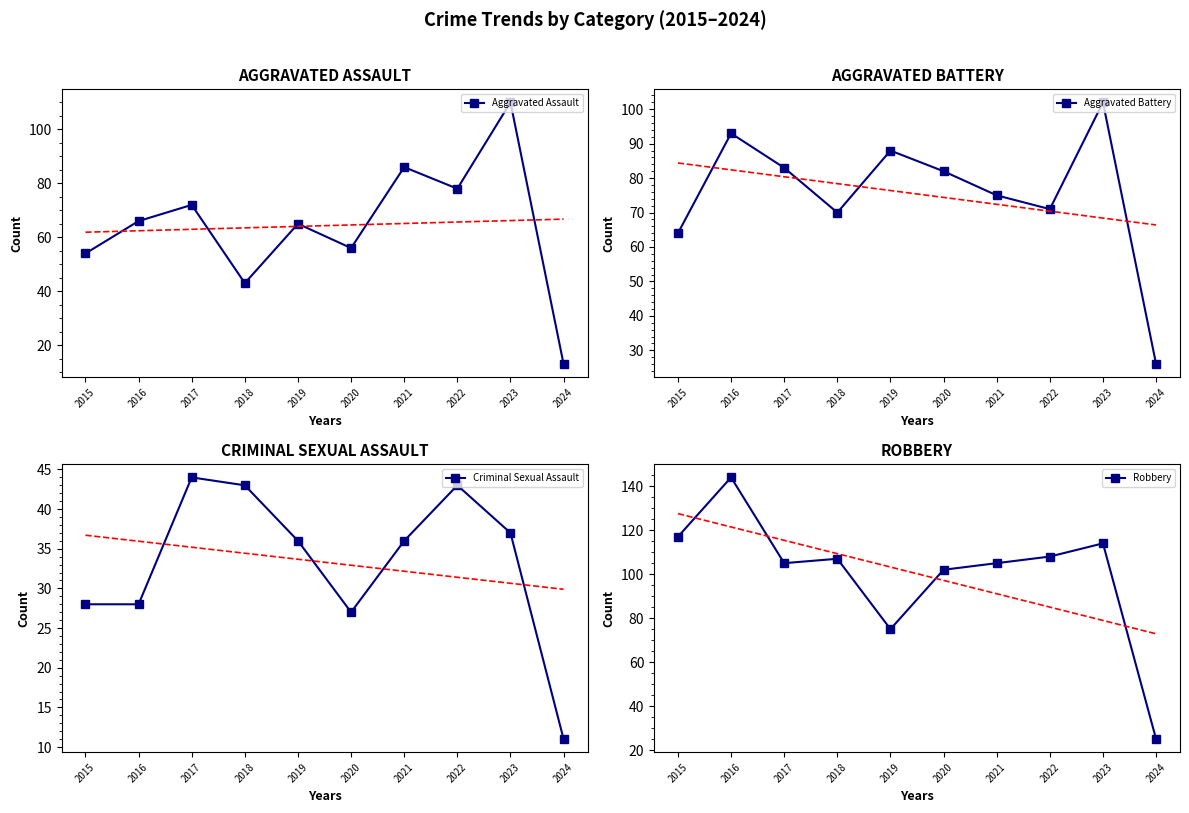

How many interior local valleys does the Robbery series have?

2